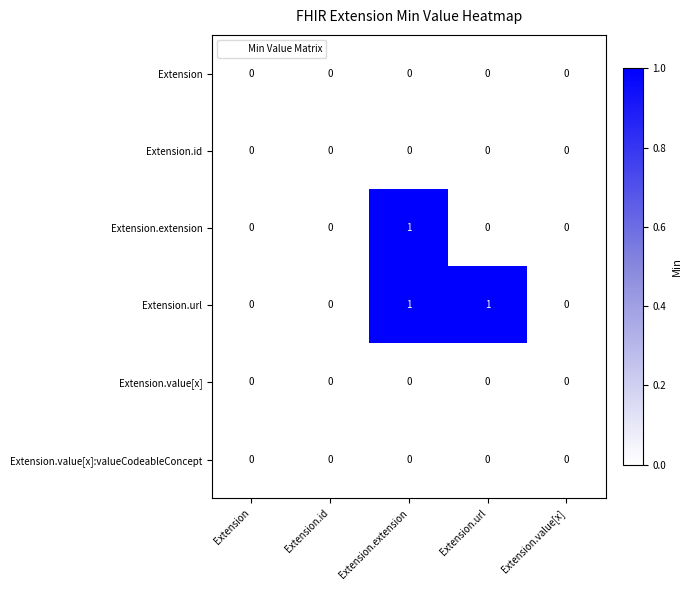

The value of Extension at Extension.value[x] is 0. True or false?

True